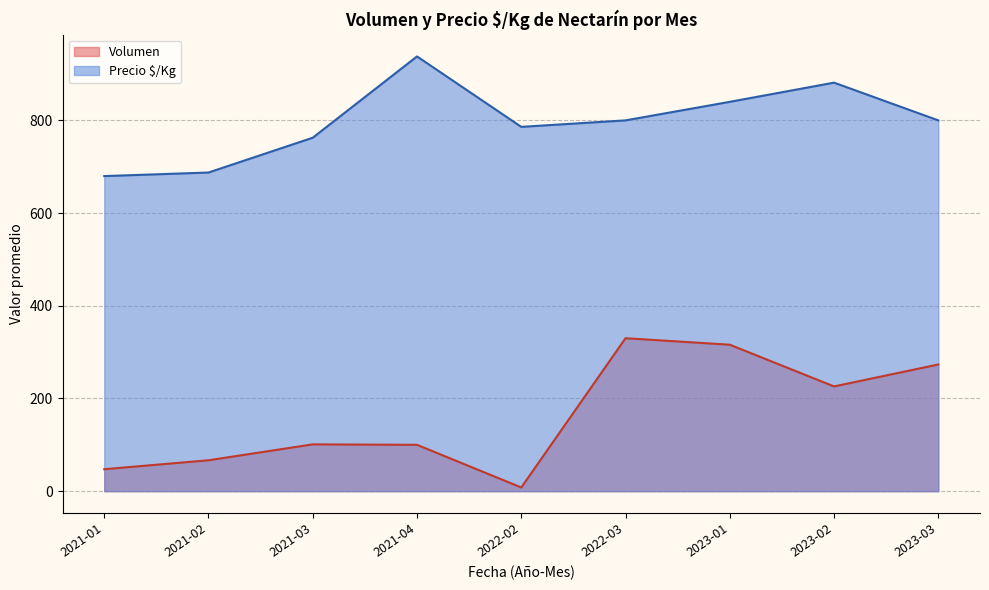

Rank the series by their average value, from lowest to highest.

Volumen, Precio $/Kg